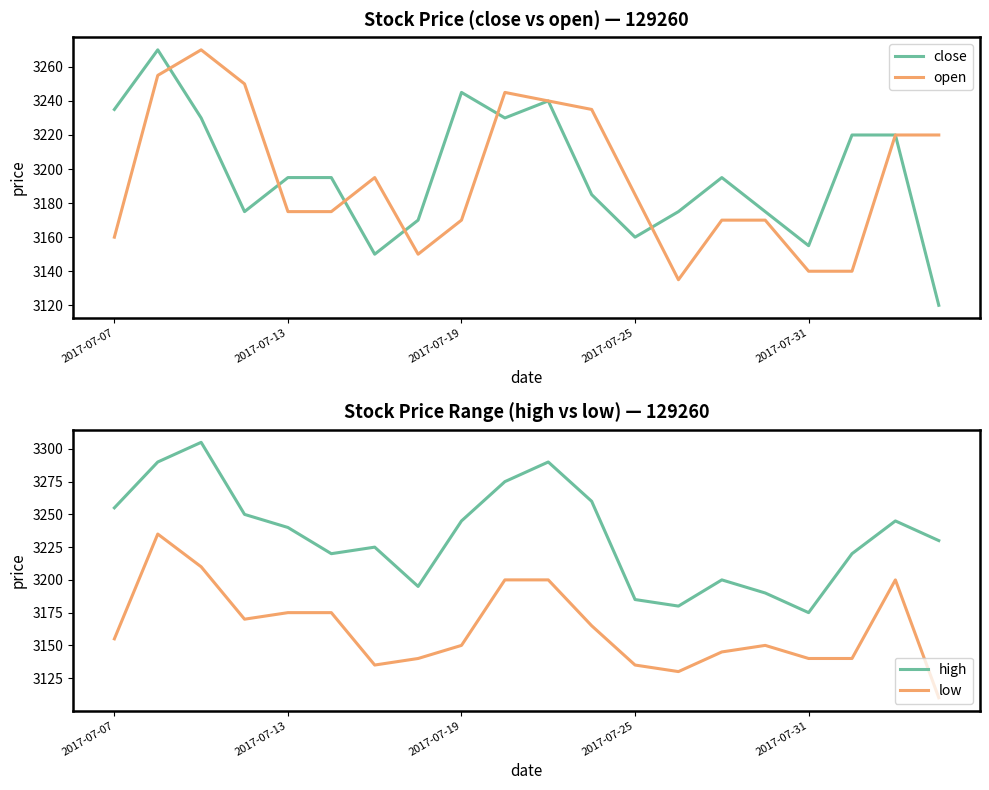

Which series has the largest total across all categories?

high